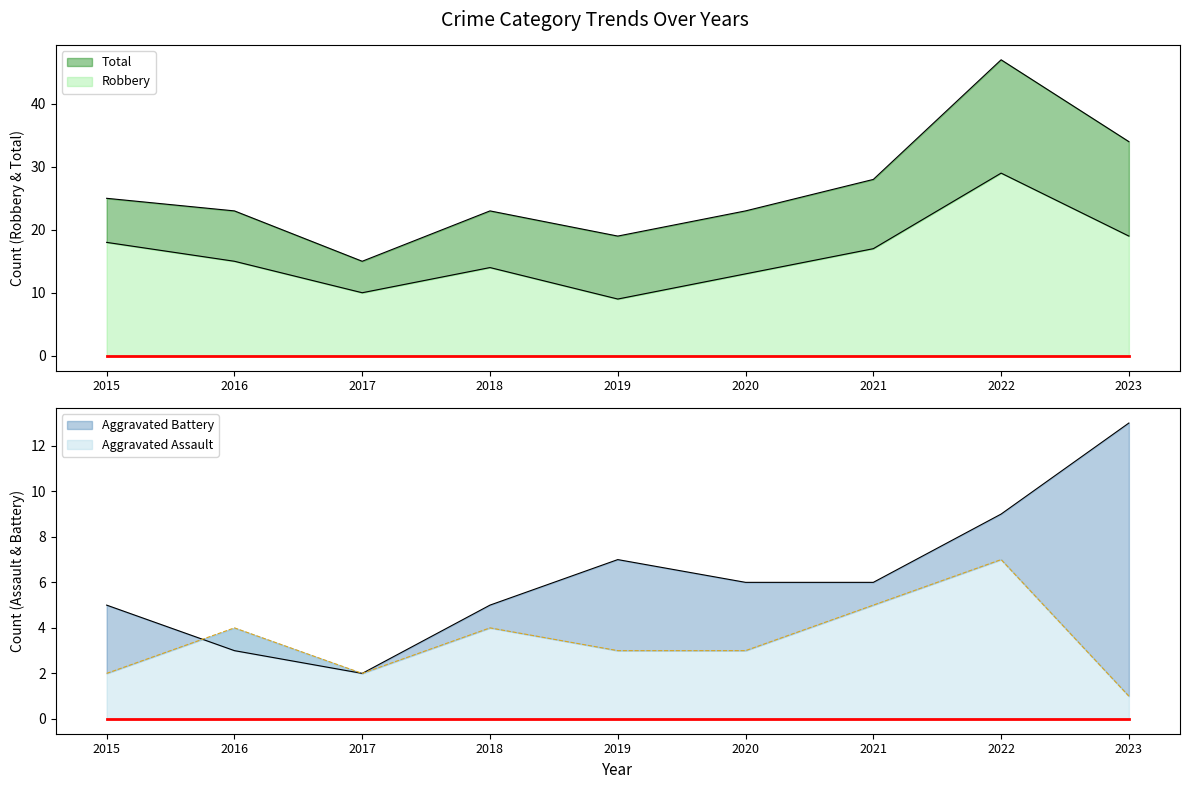

Where does the Total series first go above 23?

2015